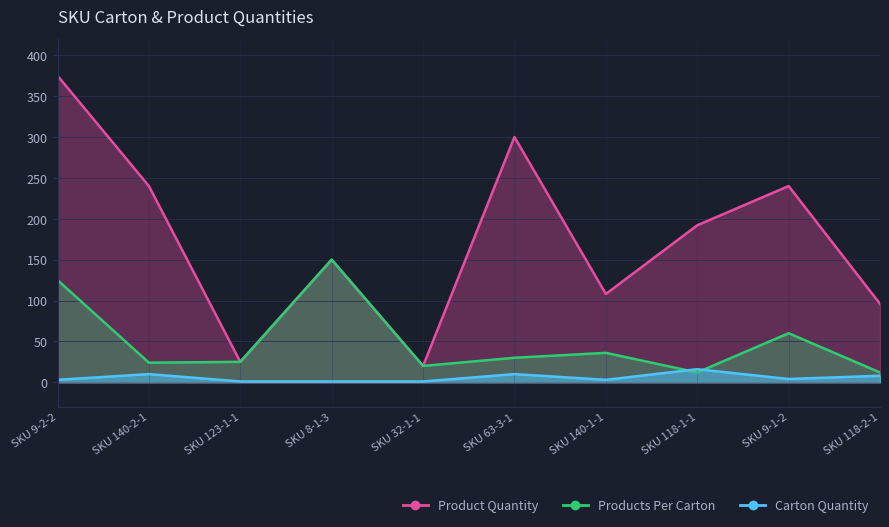

Which series changed the most between SKU 32-1-1 and SKU 140-1-1?

Product Quantity